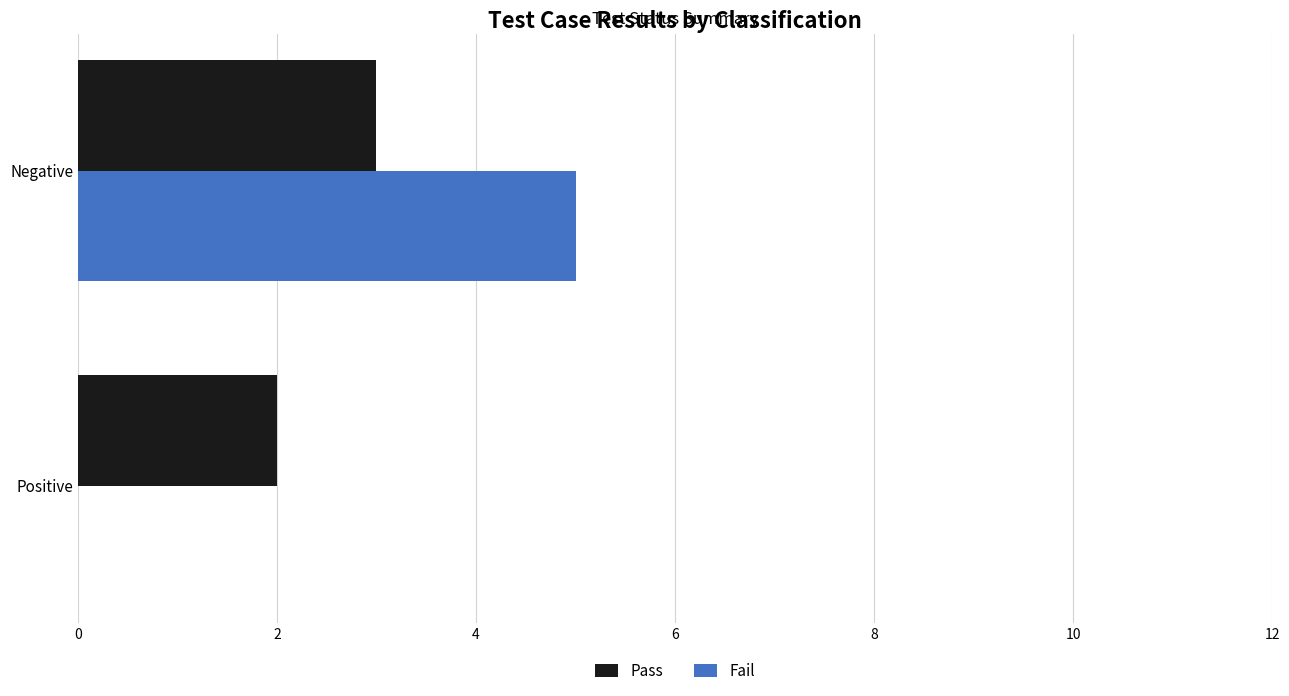

What is the highest value of the Fail series?

5